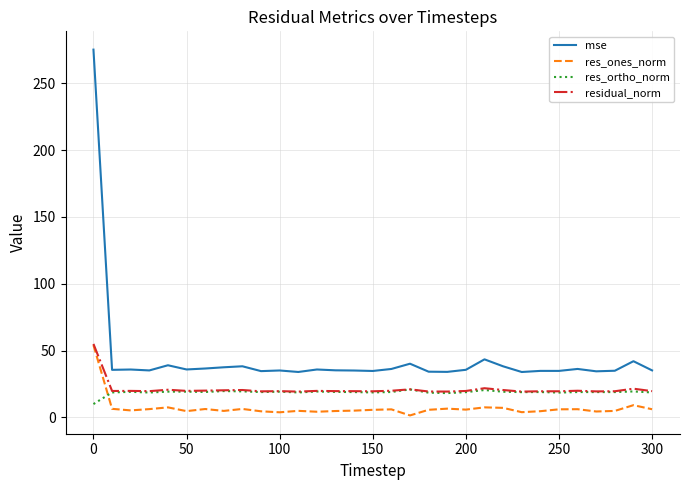

True or false: res_ones_norm and mse cross at least once.

False